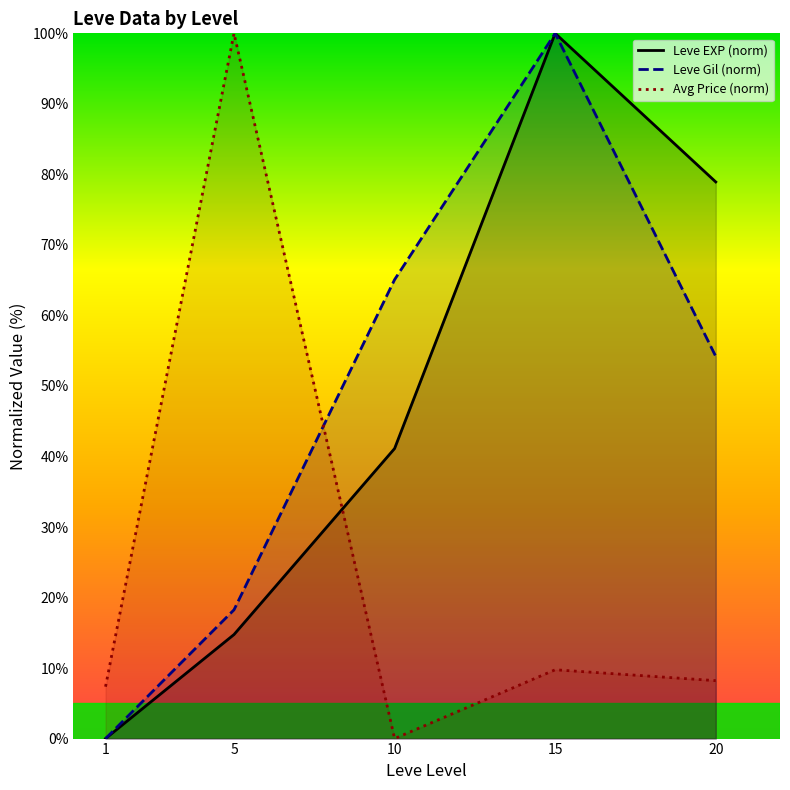

Does the chart have visible grid lines?

No